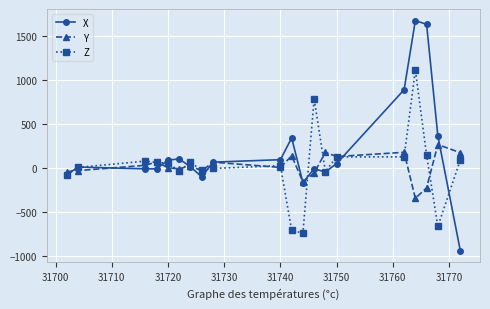

True or false: Z has more than 1 interior local peaks.

True